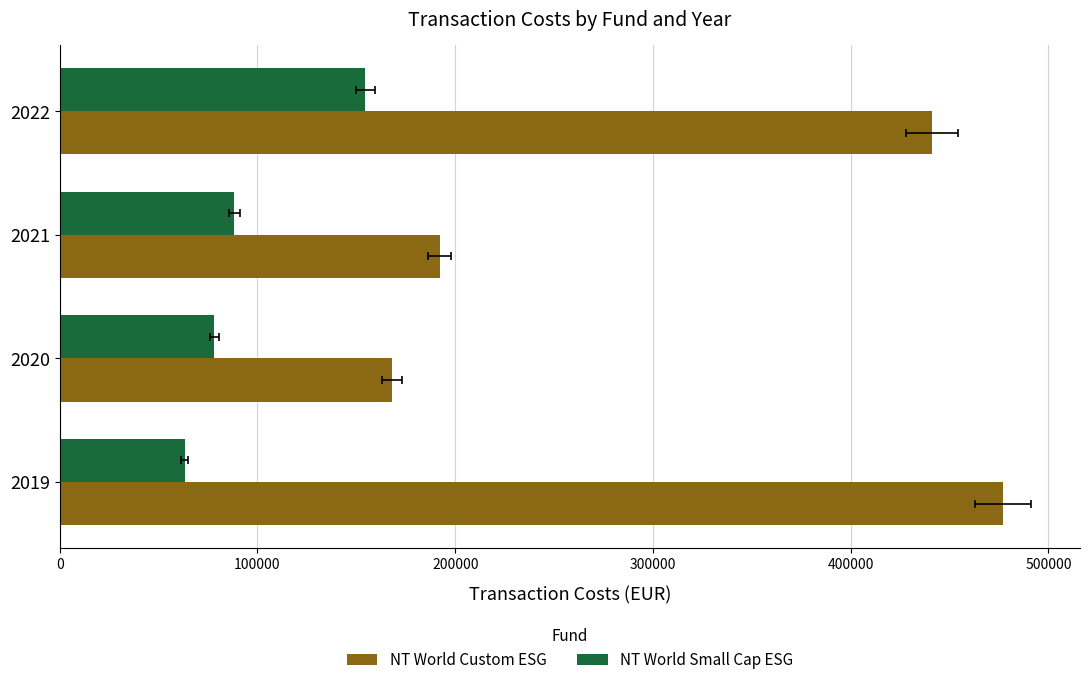

What is the difference between the second highest and minimum values in the NT World Custom ESG series?

272984